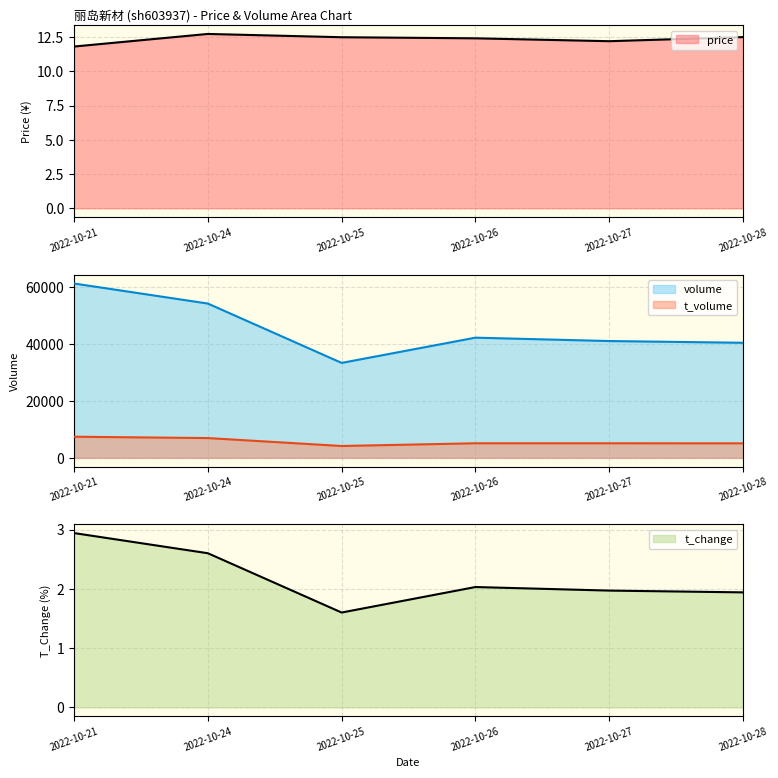

What is the difference between the maximum and minimum values in the t_change series?

1.3